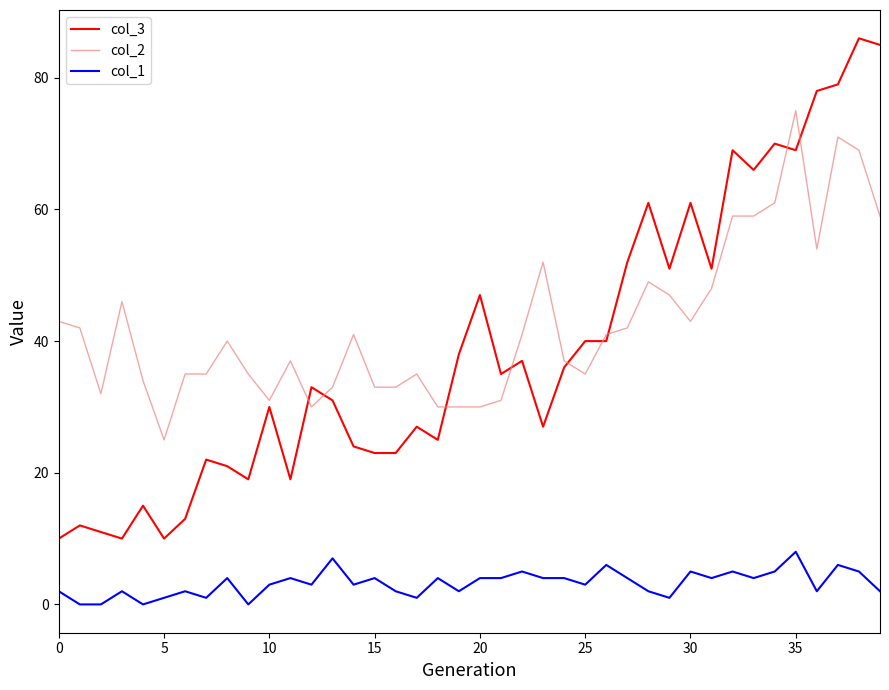

What is the greatest value displayed?

86